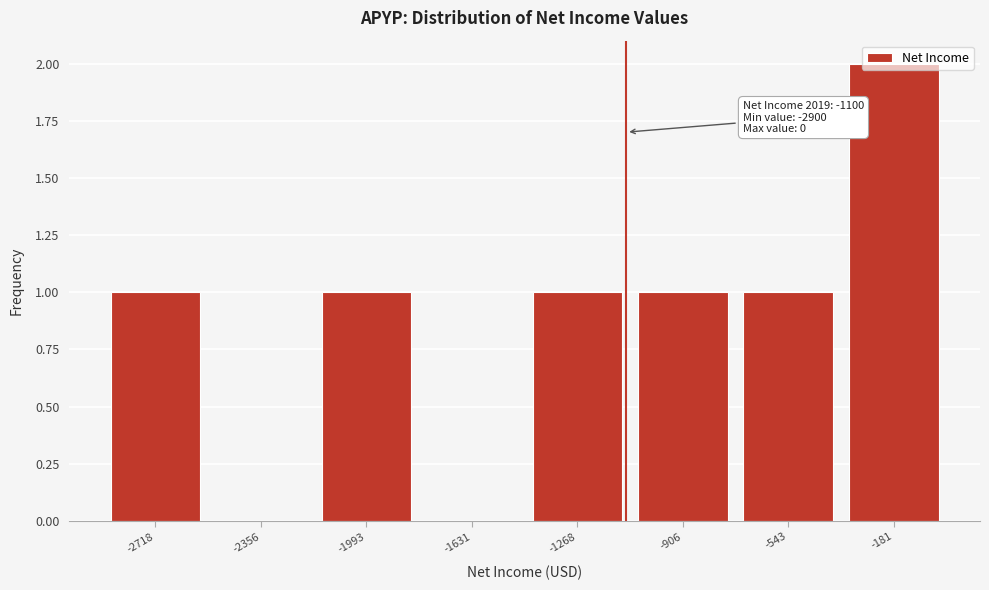

Over which range of the x-axis is the bar tallest?

-350 to 0